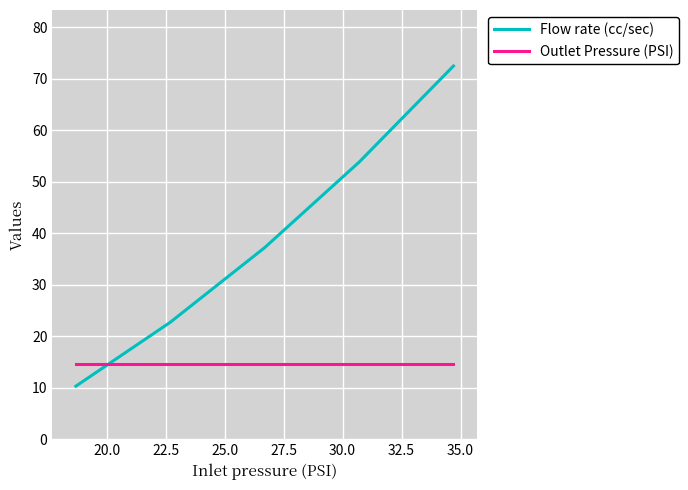

True or false: Flow rate (cc/sec) and Outlet Pressure (PSI) cross at least once.

True